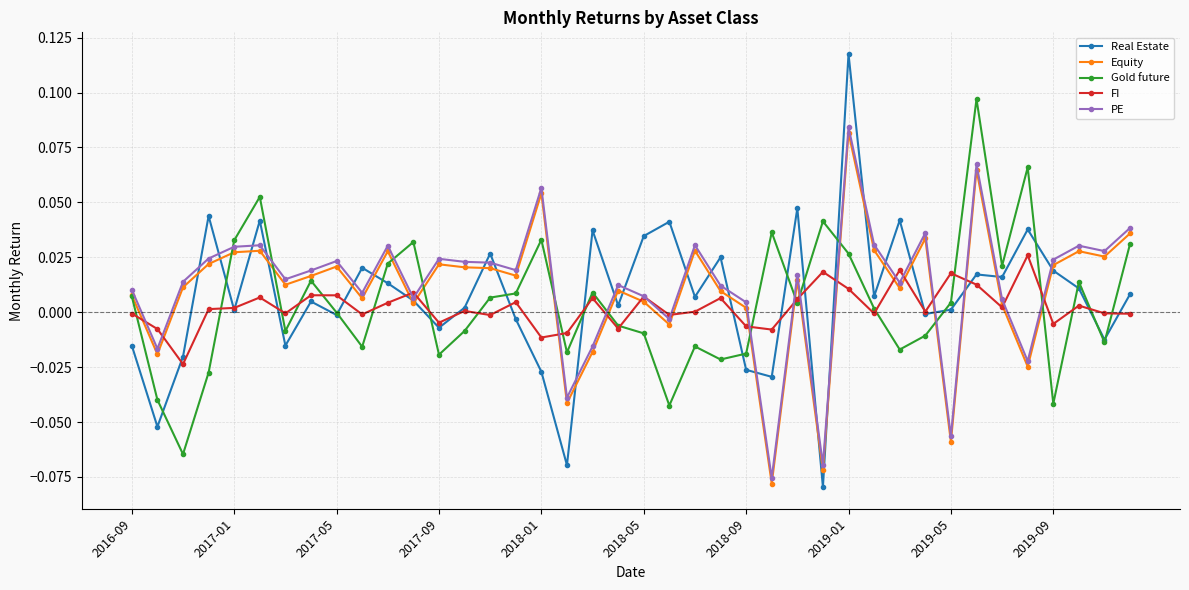

True or false: PE has more than 0 points higher than both neighbors.

True